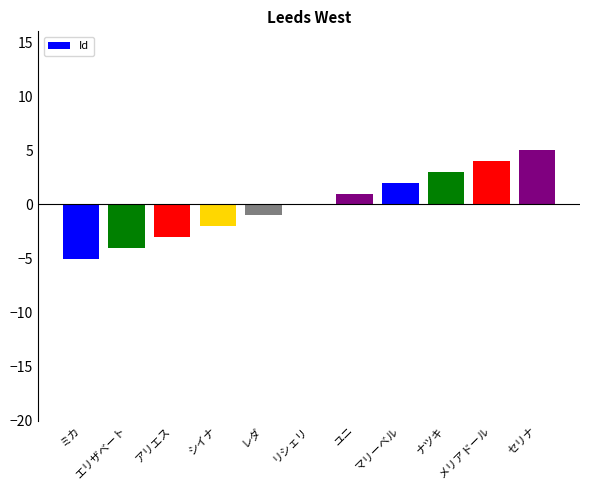

Which category has the highest value across all series?

セリナ